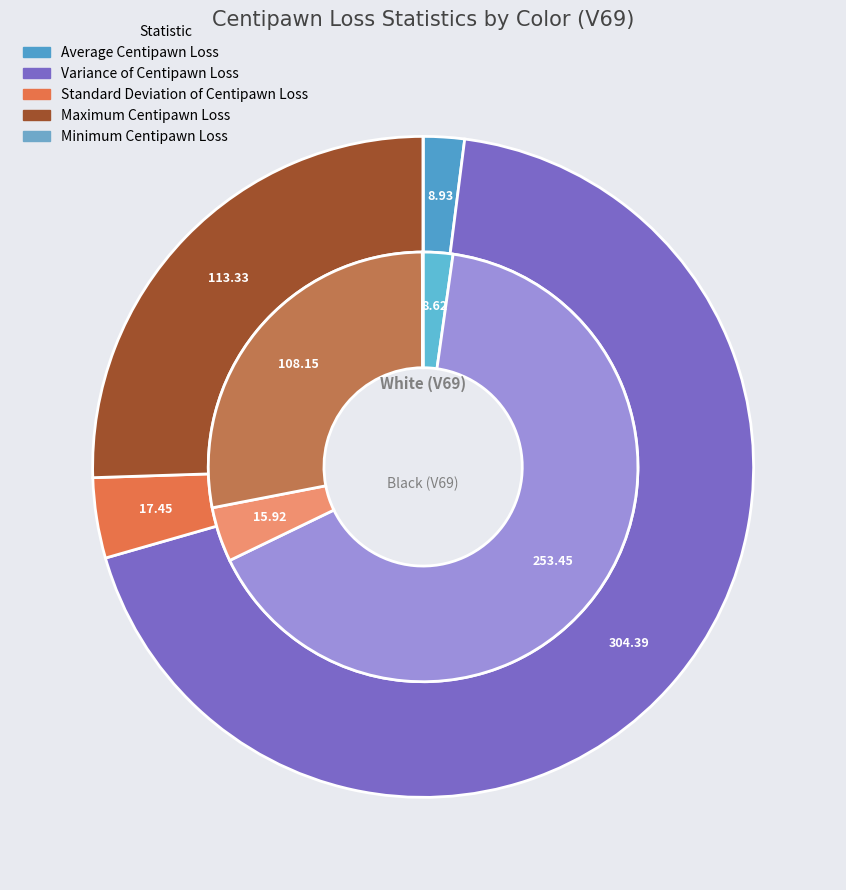

Rank the series at Variance of Centipawn Loss from highest to lowest value.

White (V69), Black (V69)